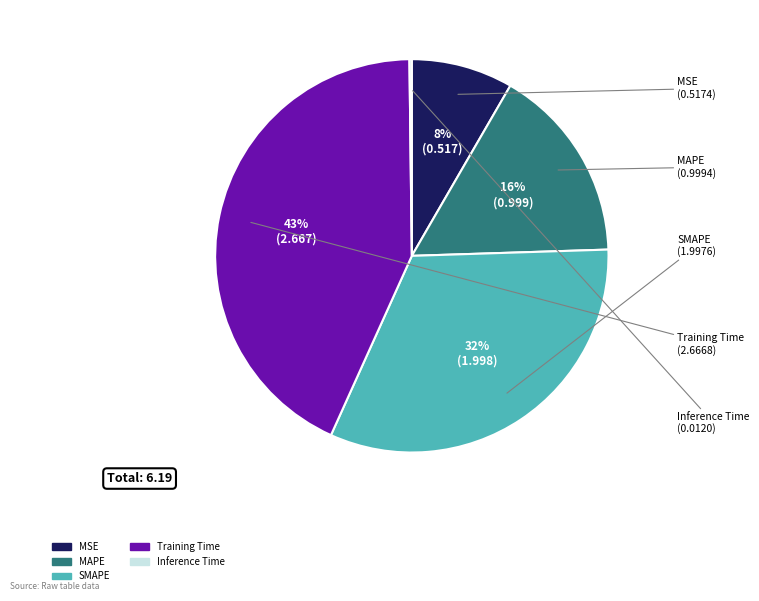

What percentage is the MAPE slice, to the nearest percent?

16%